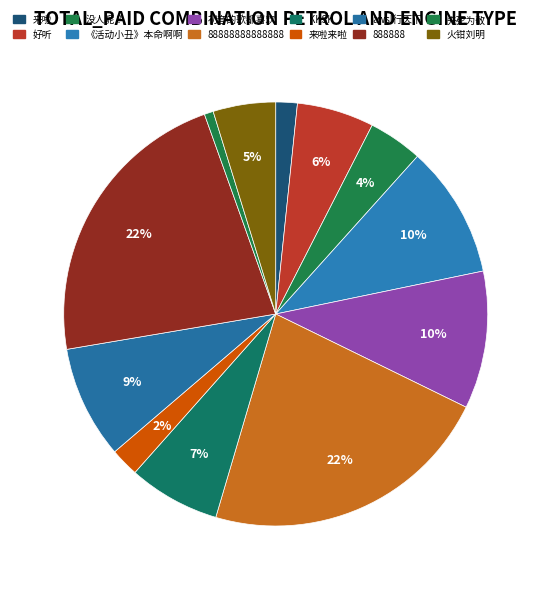

The 初音的歌都喜欢 slice represents 10% of the pie. True or false?

True